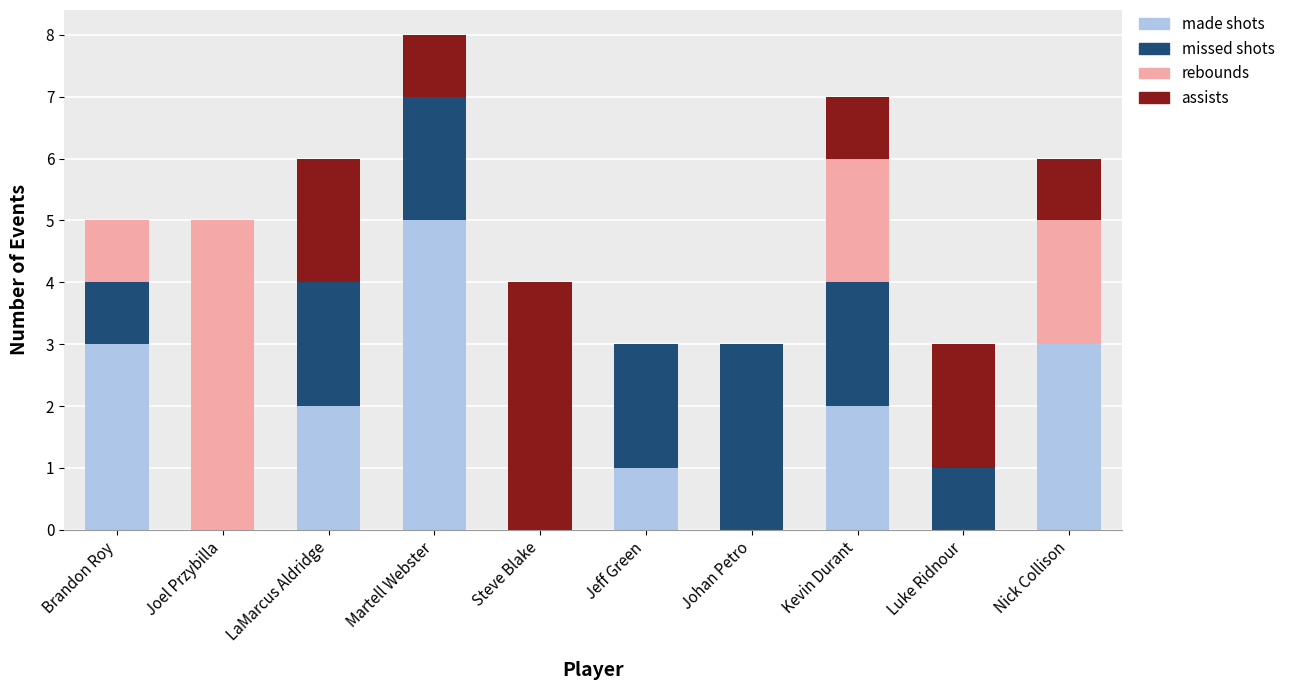

What is the total value across all series at Joel Przybilla?

5